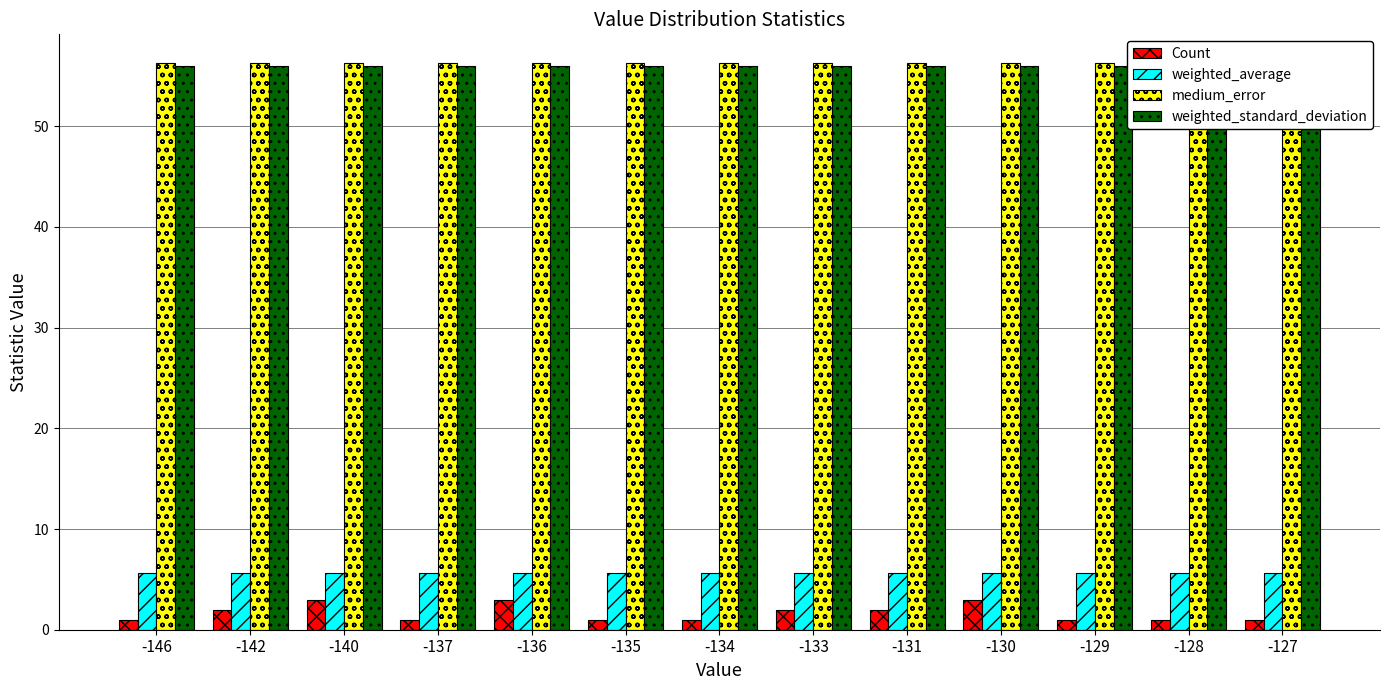

At which label does weighted_average reach its minimum?

-146